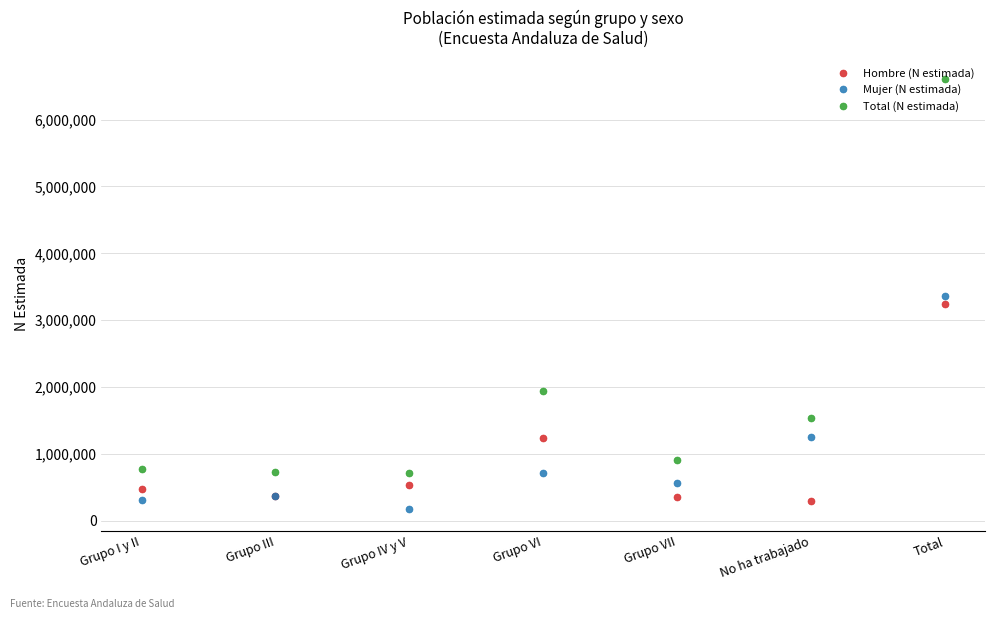

Is the value of Total (N estimada) at Grupo VII greater than the value of Hombre (N estimada) at No ha trabajado?

Yes